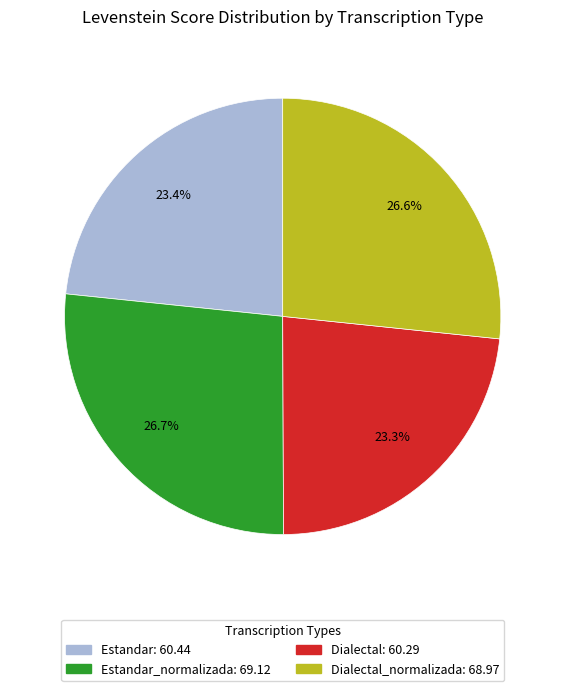

Is there any slice that represents more than half of the pie?

No